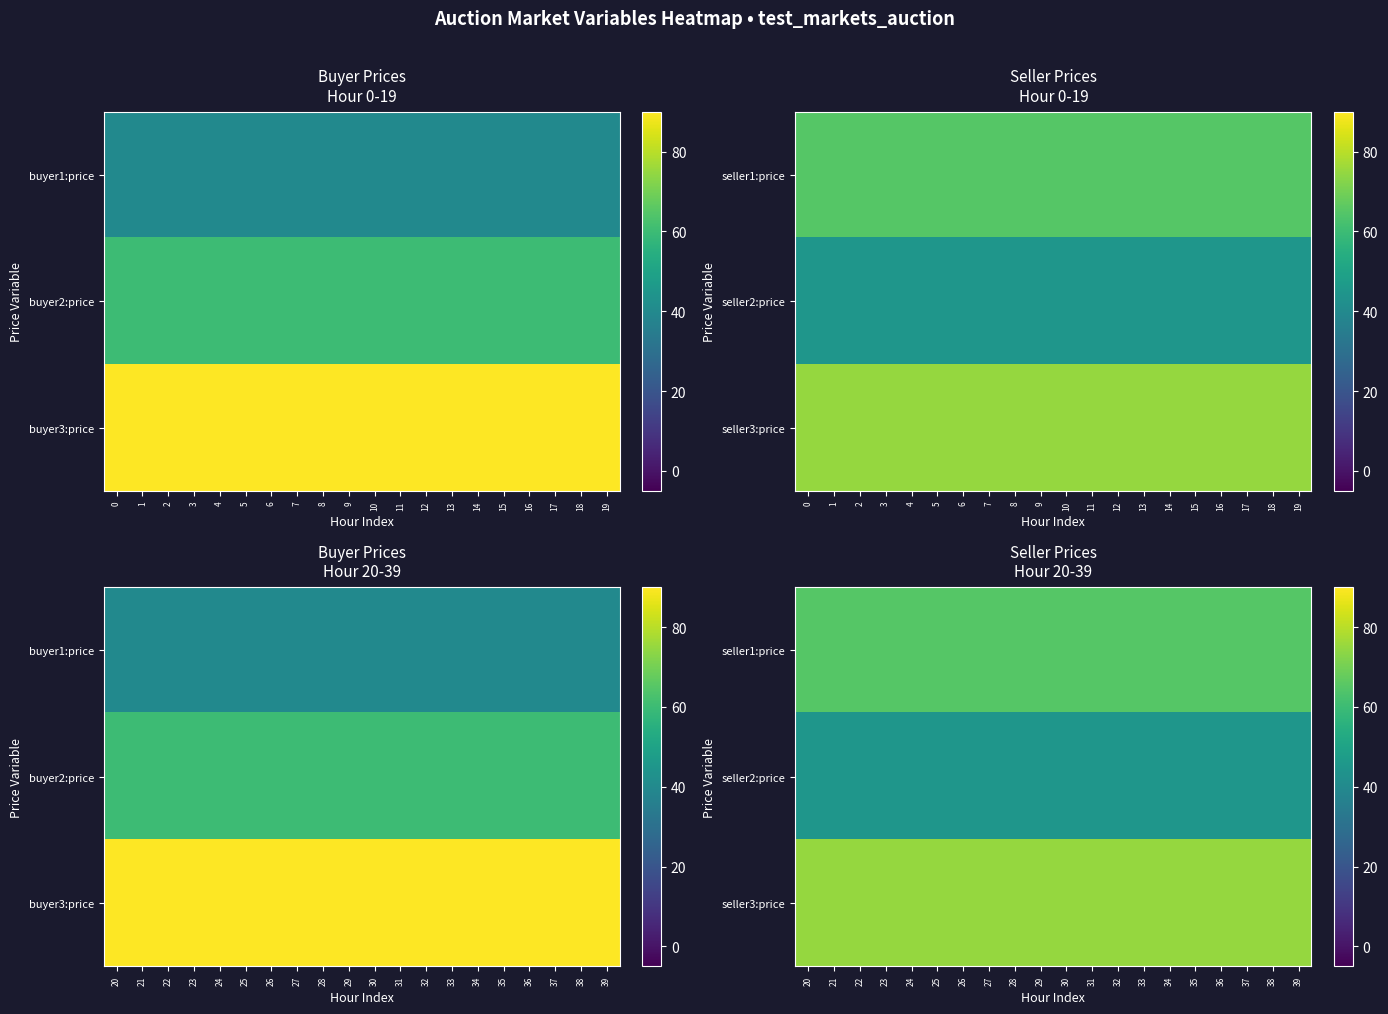

Is the value of seller3:price at 26 greater than the value of seller1:price at 35?

Yes